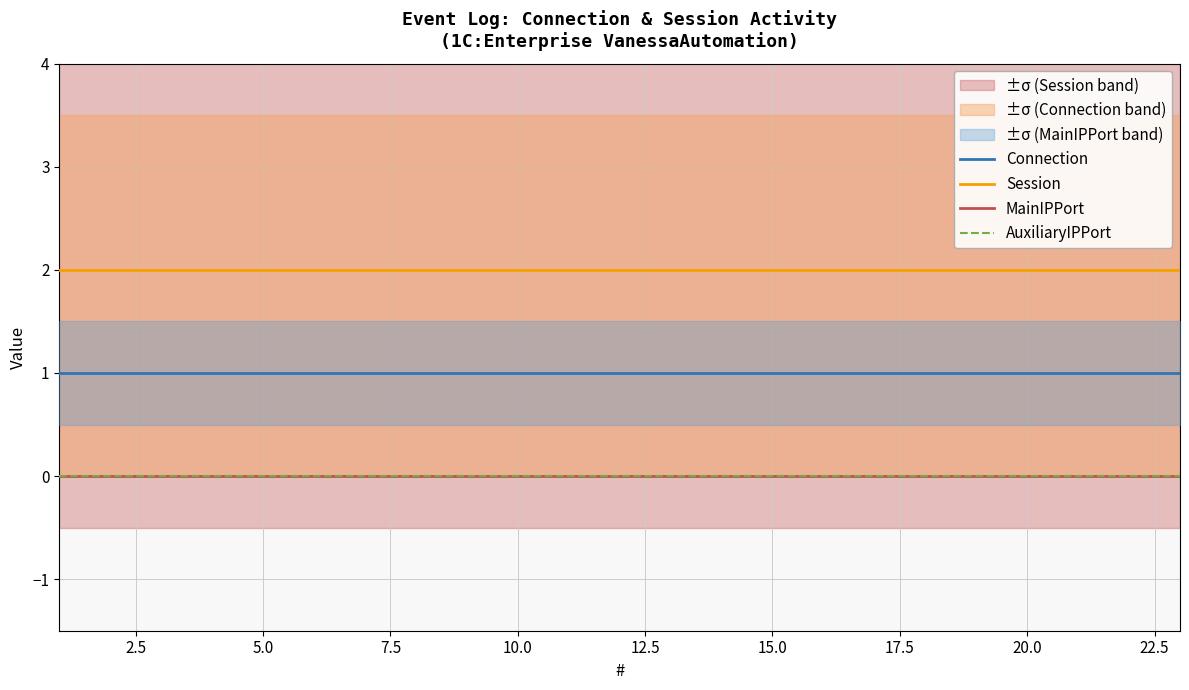

True or false: MainIPPort and Session intersect in this chart.

False